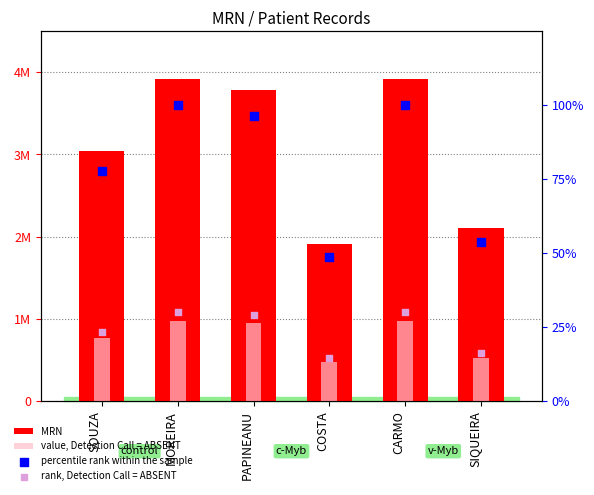

Which series reaches the minimum Y coordinate?

rank, Detection Call = ABSENT